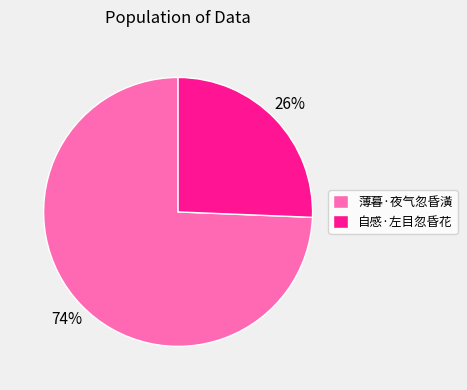

Between 薄暮·夜气忽昏潢 and 自感·左目忽昏花, which is larger?

薄暮·夜气忽昏潢